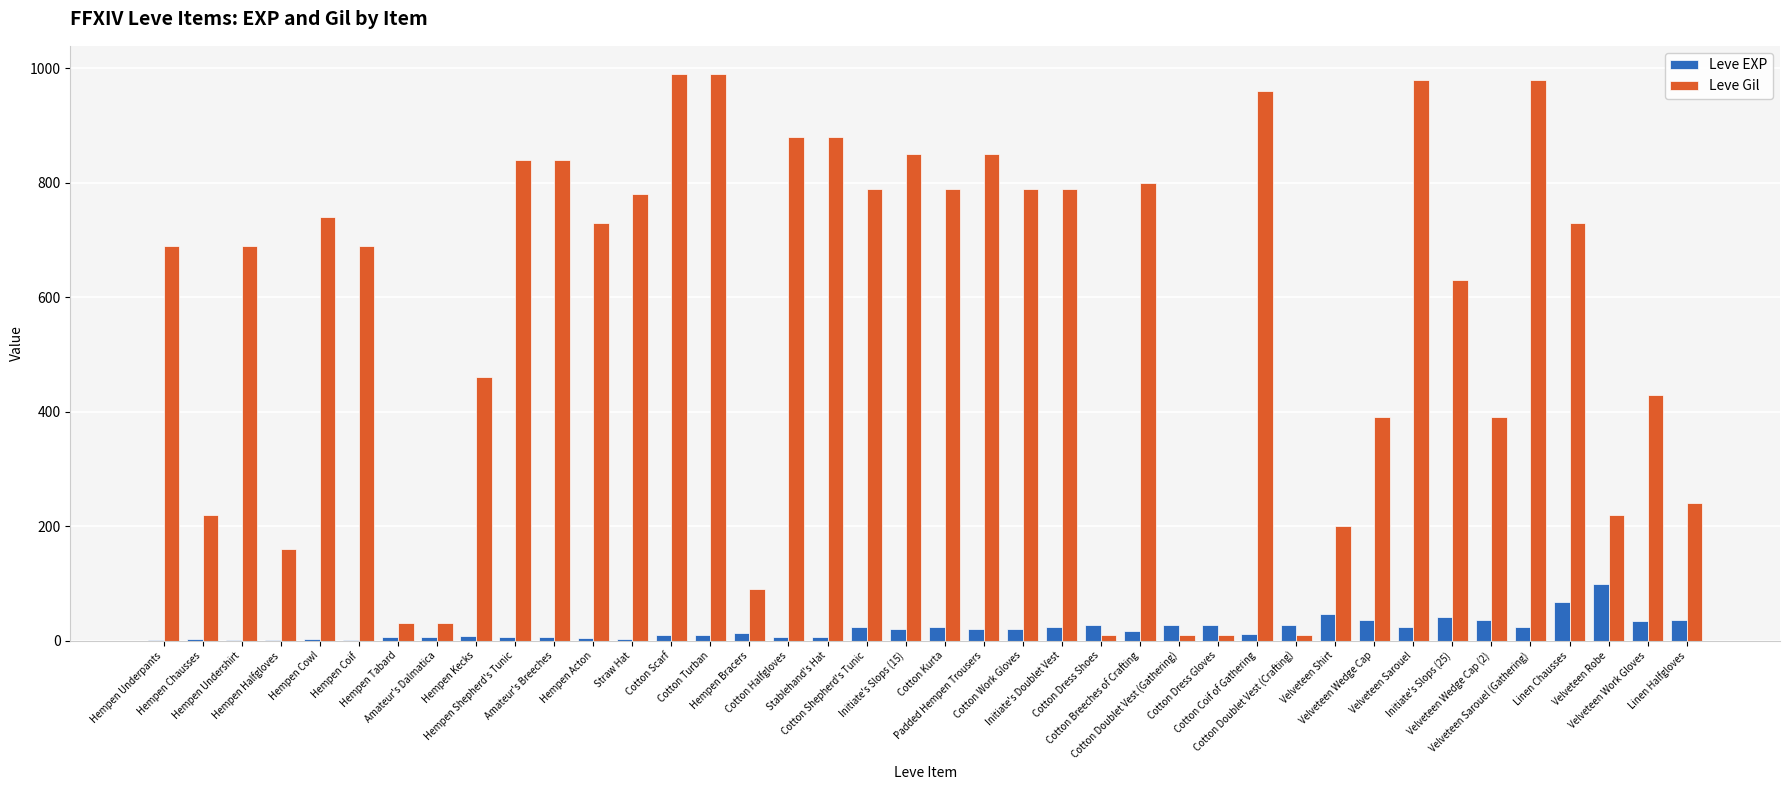

Are the bars horizontal?

No